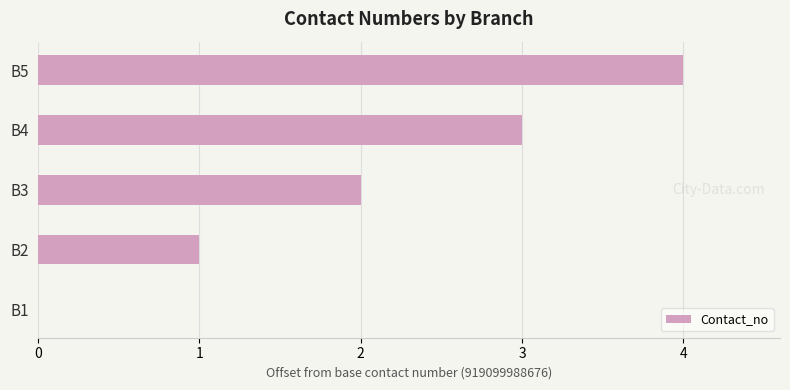

Between B5 and B3, which is larger?

B5